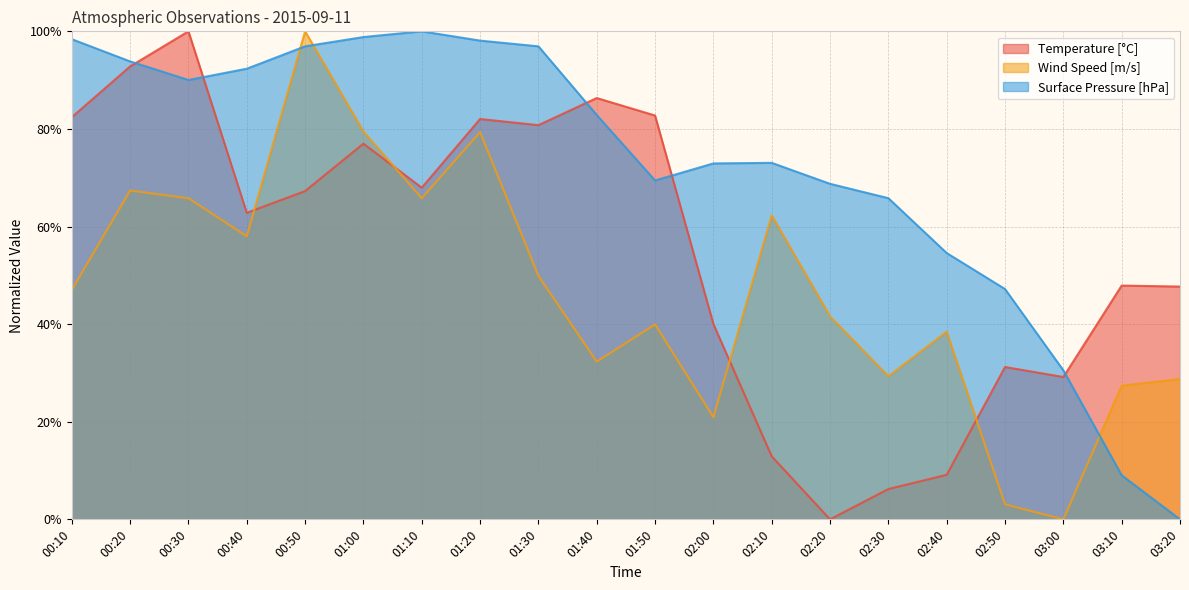

True or false: Temperature [°C] has a value of 0.1 at 02:30.

True